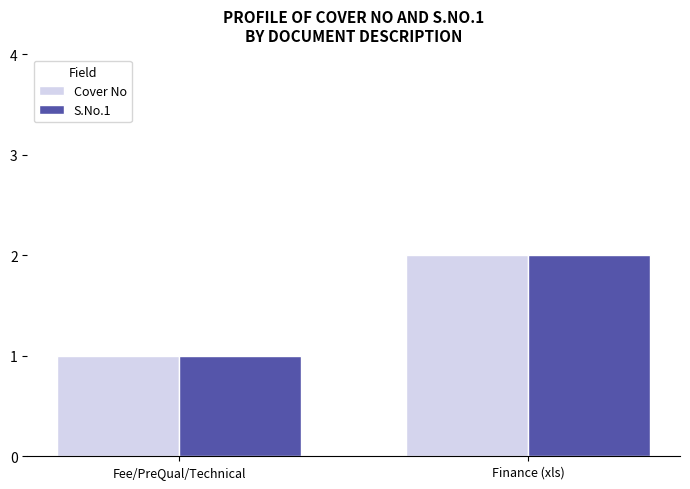

At which category is the sum across all series the highest?

Finance (xls)